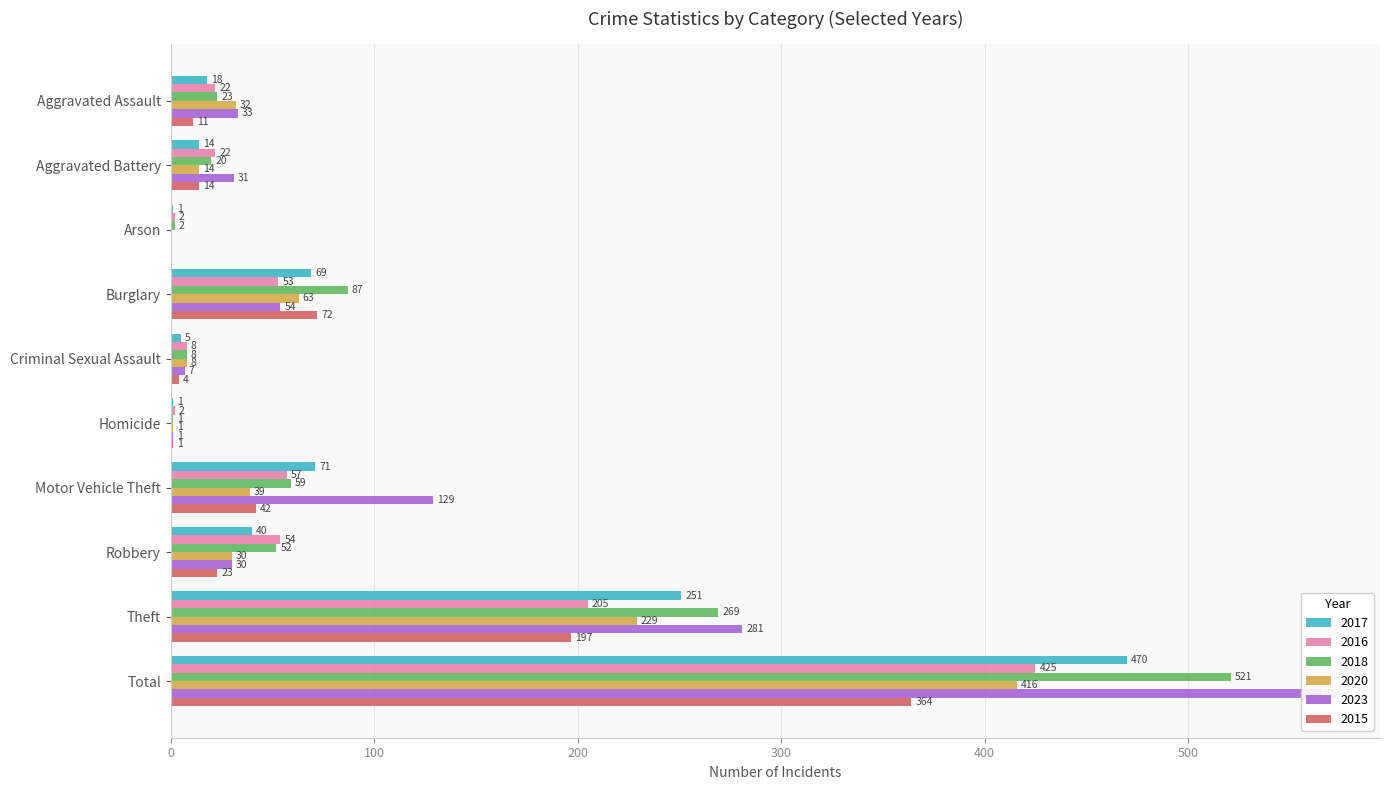

What is the label of the 3rd bar from the left?

Arson